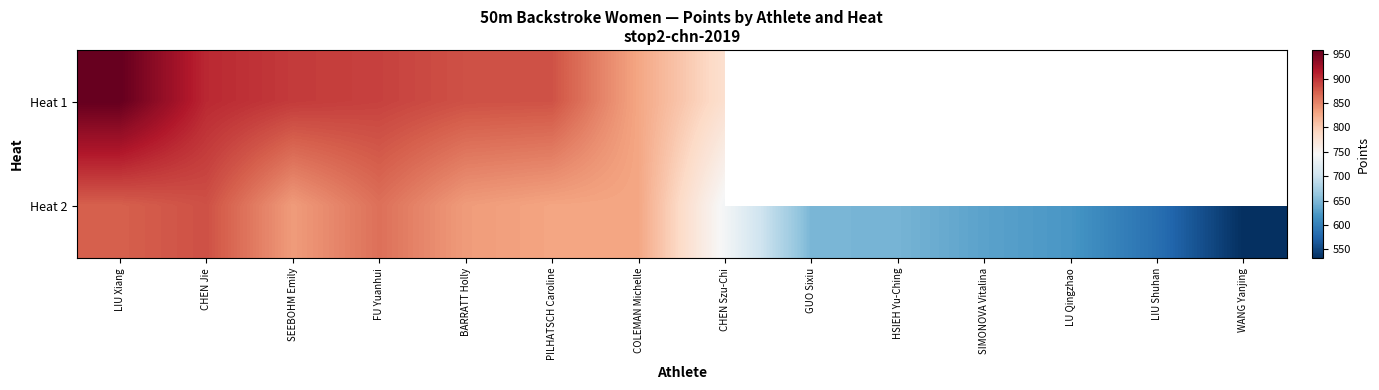

At which category is the sum across all series the highest?

LIU Xiang